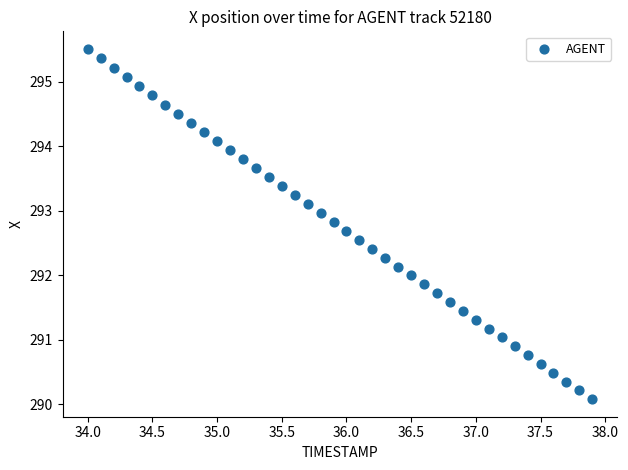

What is the range of X values (max minus min)?

3.9